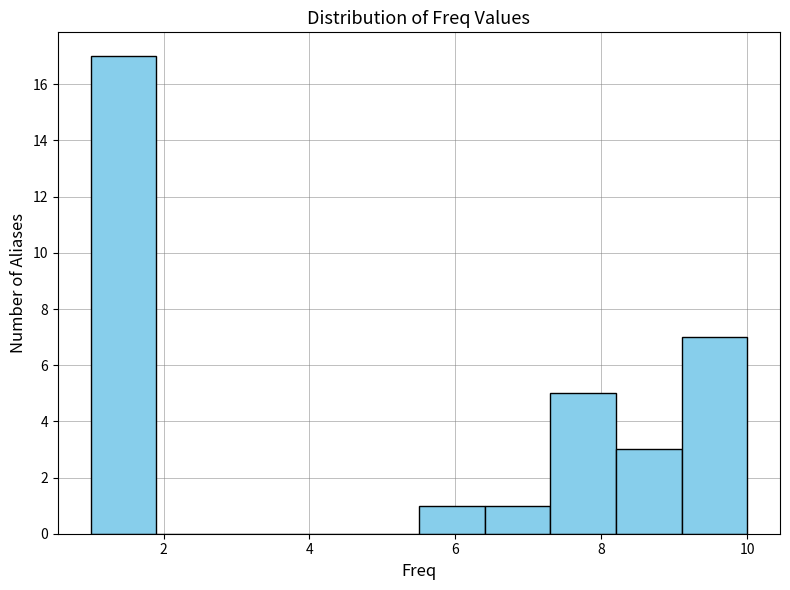

What is the height of the bar covering 7.3 to 8.2 on the x-axis? Neither the bar edges nor the heights are printed on the chart, so give them approximately, as read against the axes.

5